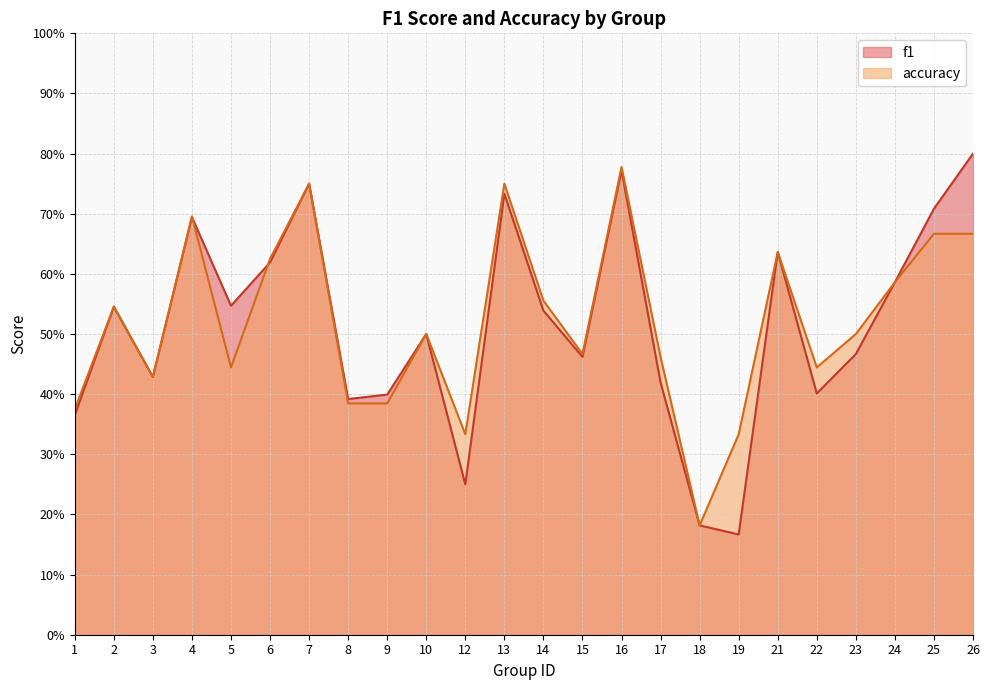

How many categories are shown in the chart?

24